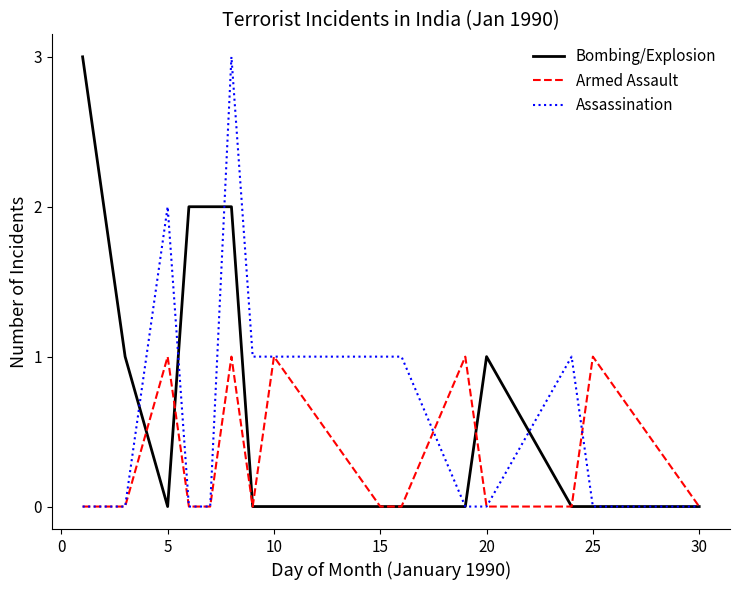

List the series in order of their overall mean, highest first.

Bombing/Explosion, Assassination, Armed Assault